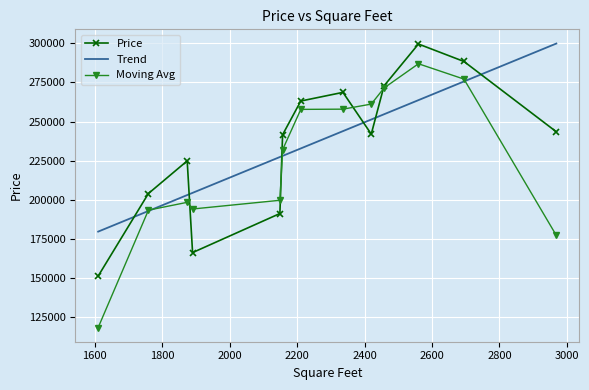

What is the minimum value shown in the chart?

118461.3